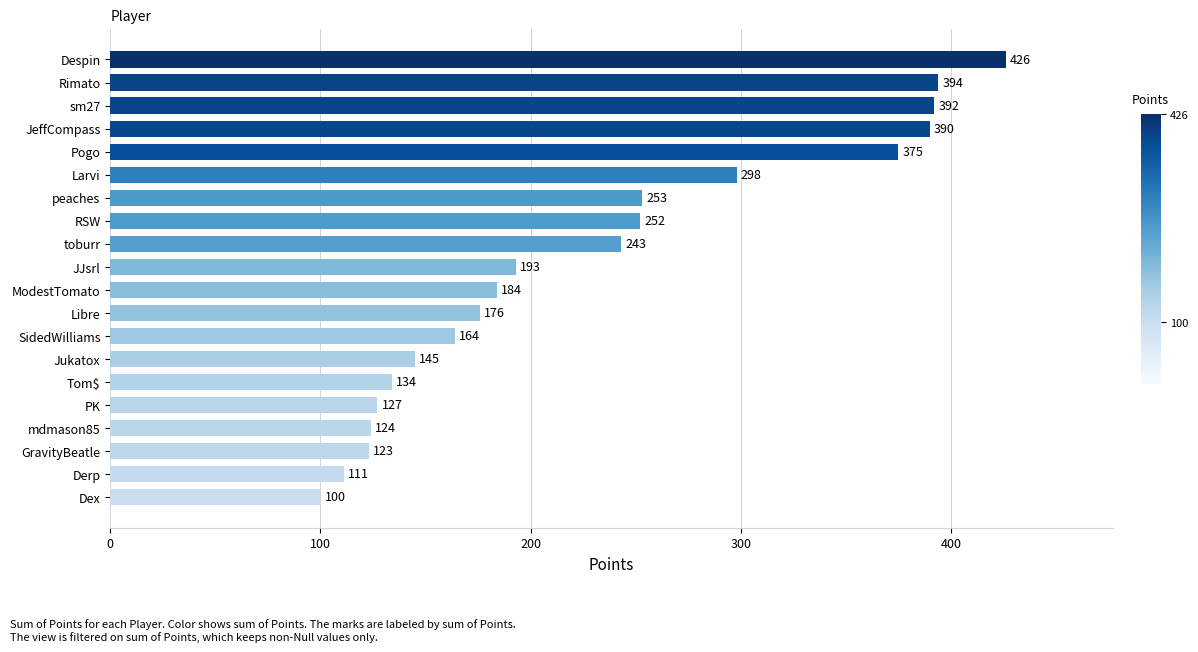

The chart shows a value of 581 at Pogo. True or false?

False